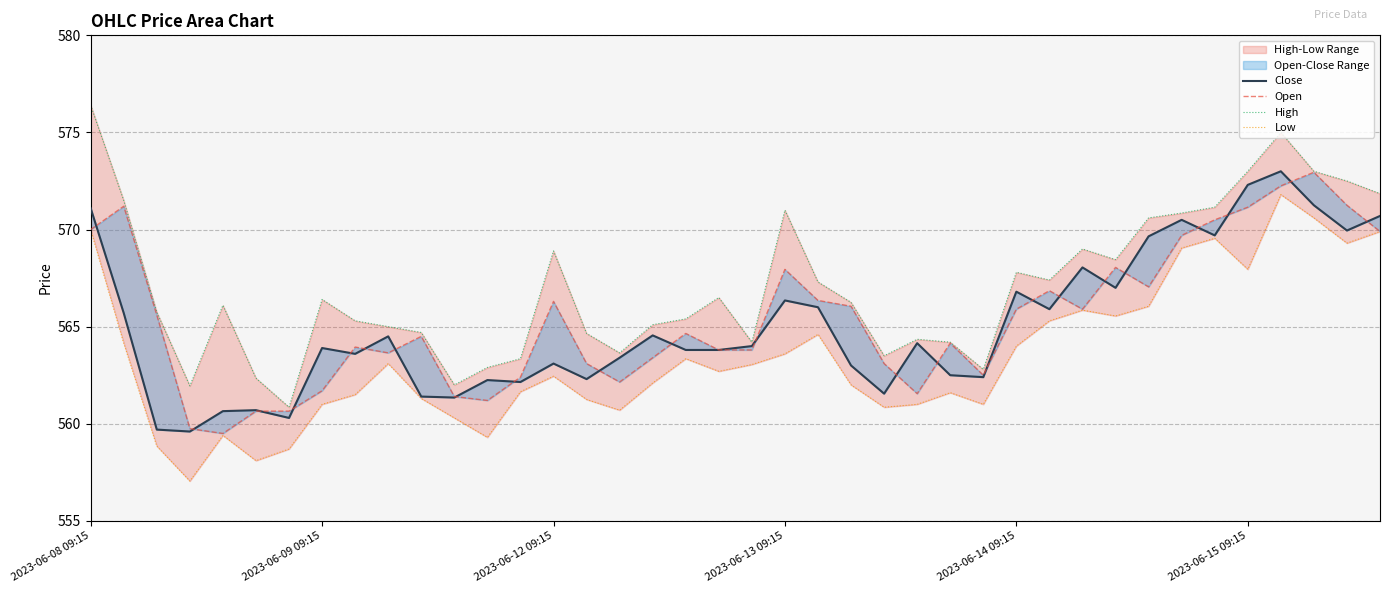

How many data points does each series have?

40